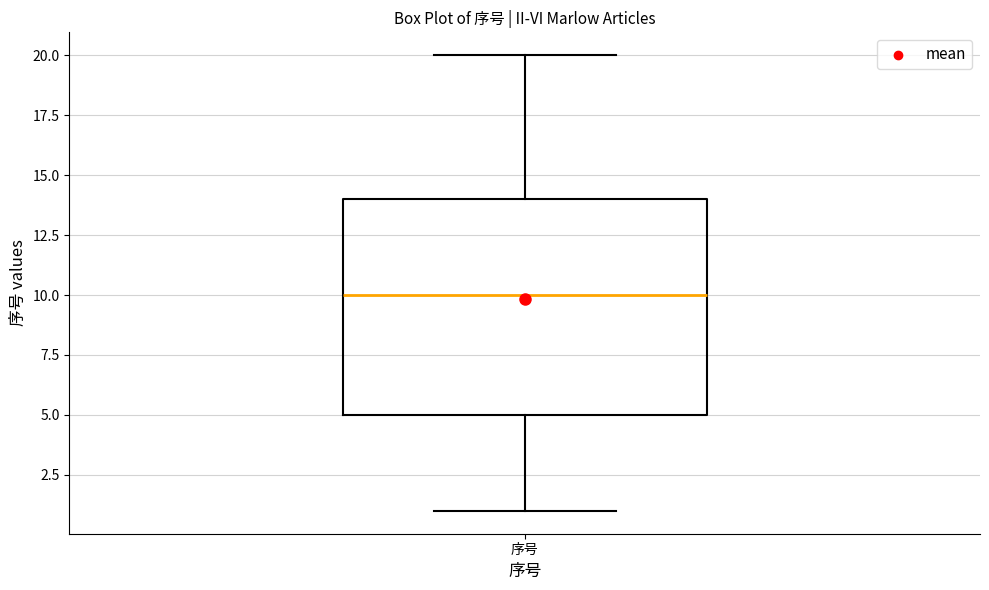

Read this box plot against the y-axis: the position of the median line, the range covered by the box, and the ends of both whiskers. The values are not printed on the chart, so give them approximately, as read against the axis.

median 10, box 5 to 14, whiskers 1 to 20